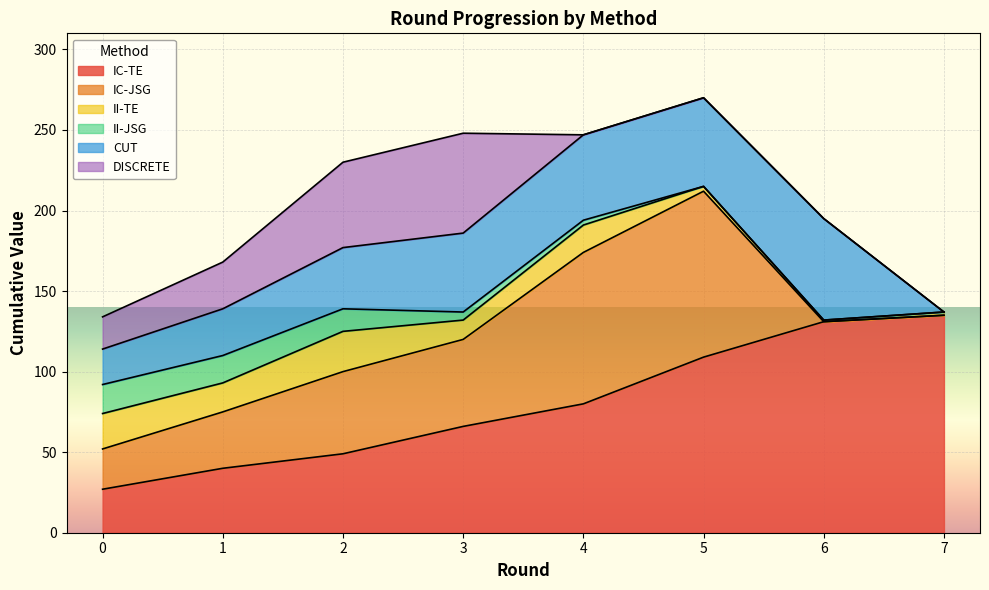

In DISCRETE, how many points are higher than both neighbors (excluding endpoints)?

1